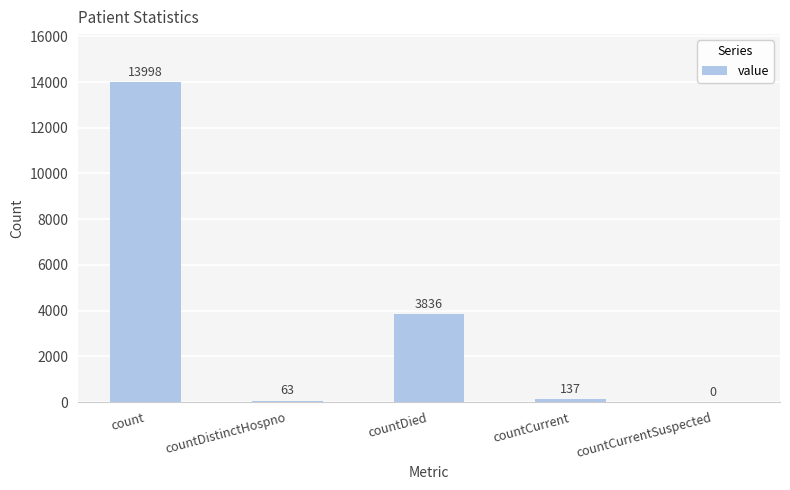

What value does the data have at countDistinctHospno, to the nearest 10?

60